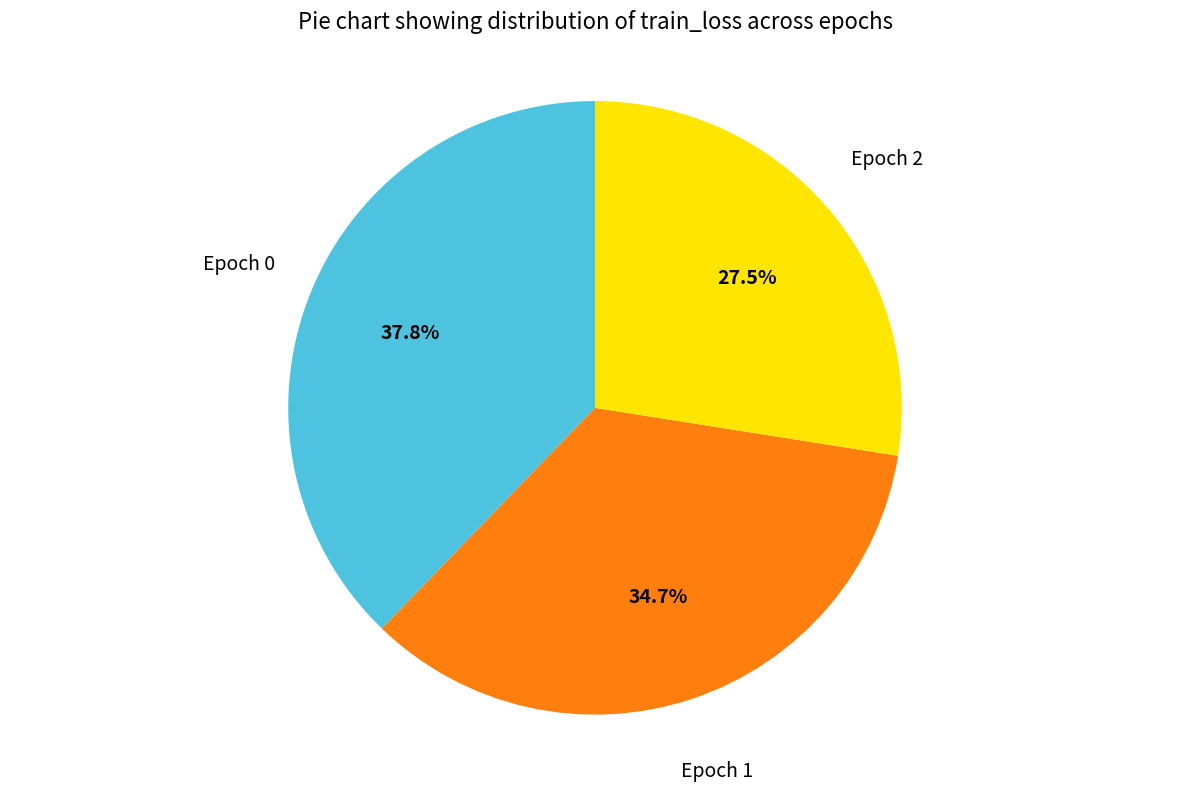

Is there a majority slice in this chart?

No